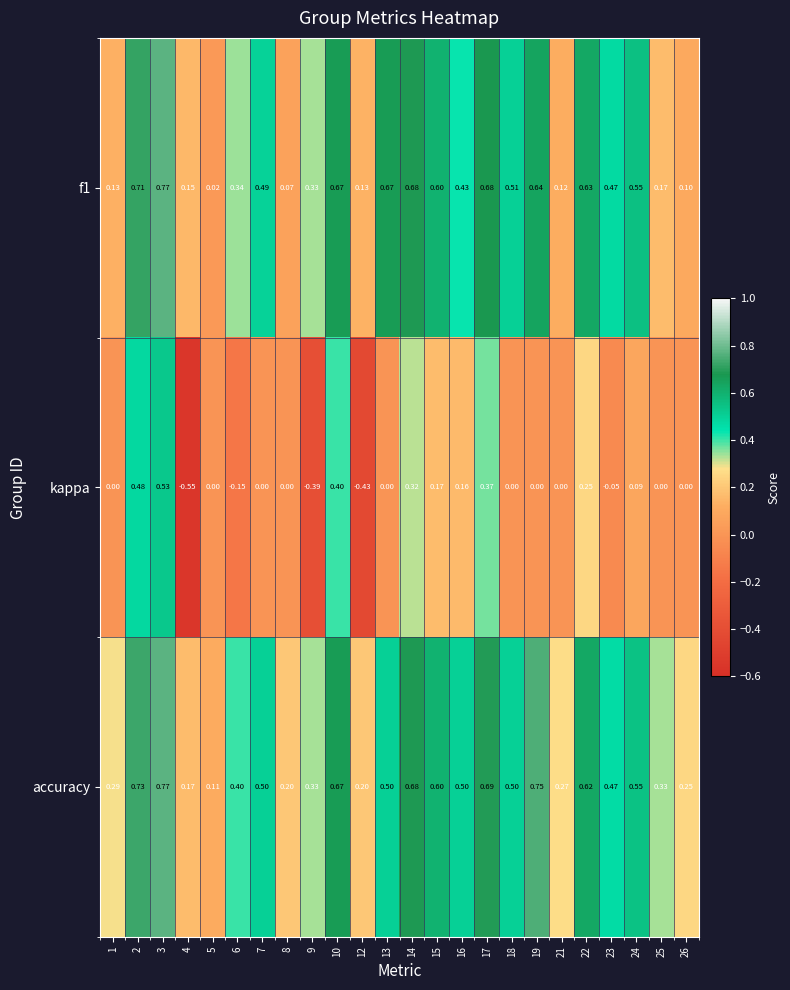

Count the number of categories in the chart.

24